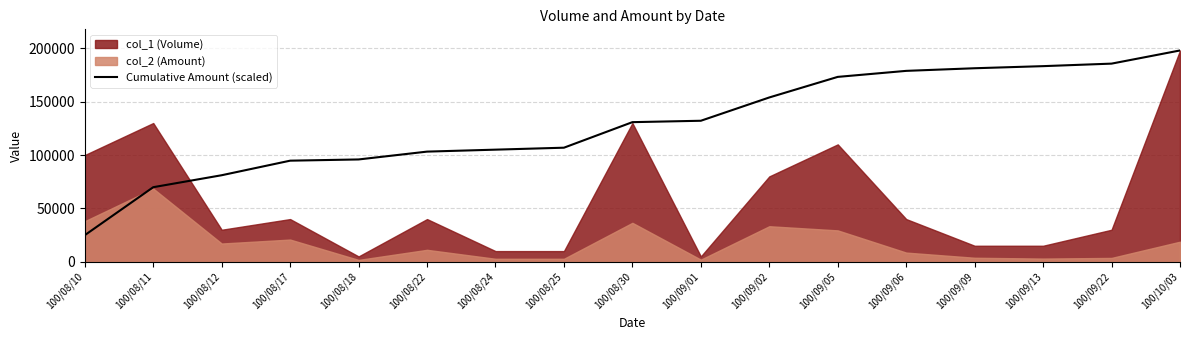

At which label is Cumulative Amount (scaled) closest to 111457?

100/08/25